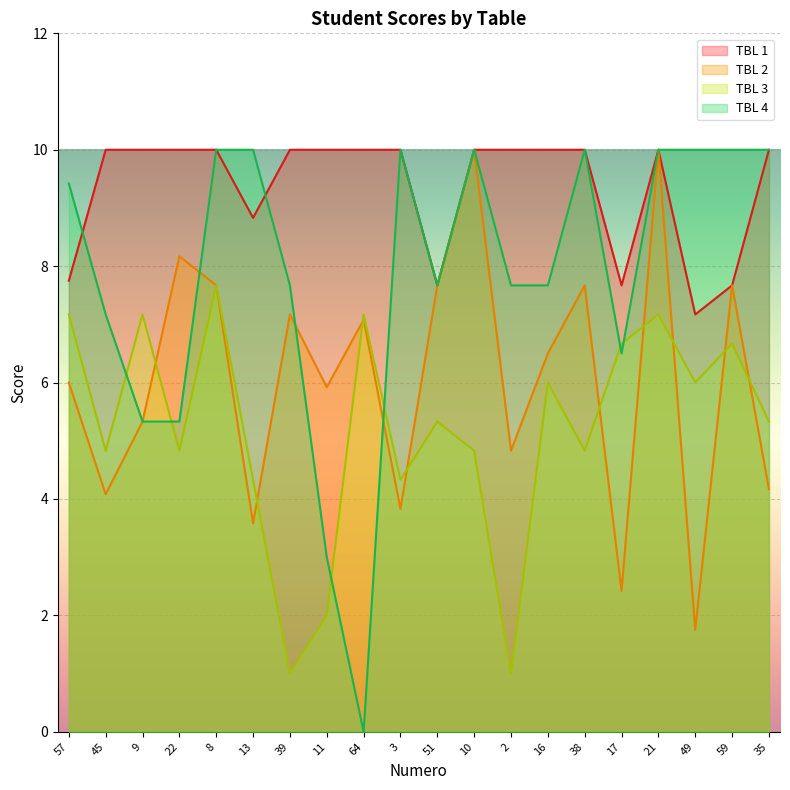

Between 57 and 49, which series saw the biggest shift?

TBL 2